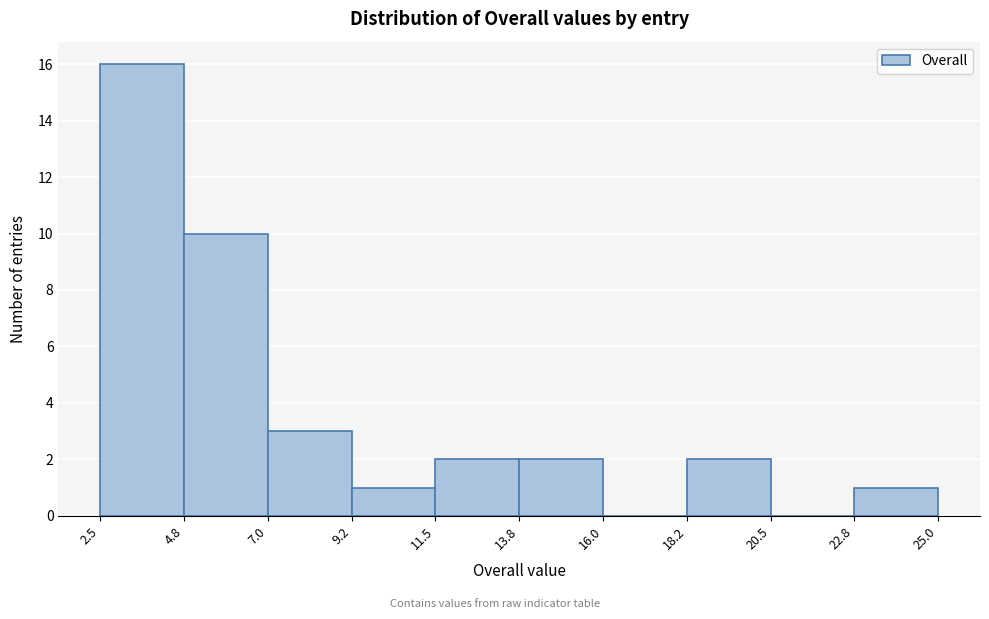

Over which range of the x-axis is the bar tallest?

2.5 to 4.8